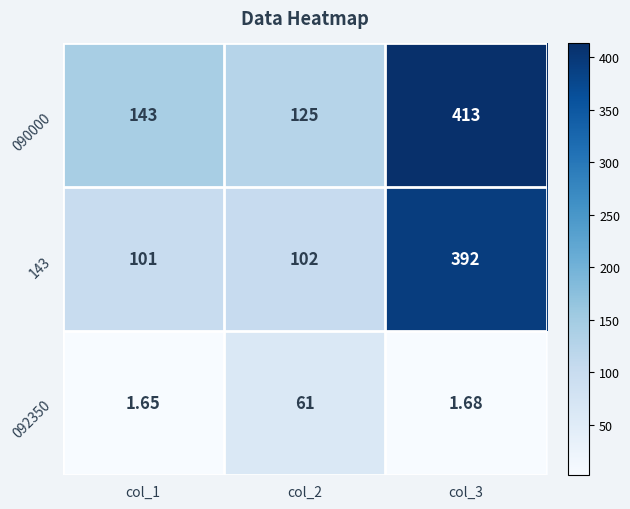

Which series has the largest range (max minus min)?

143